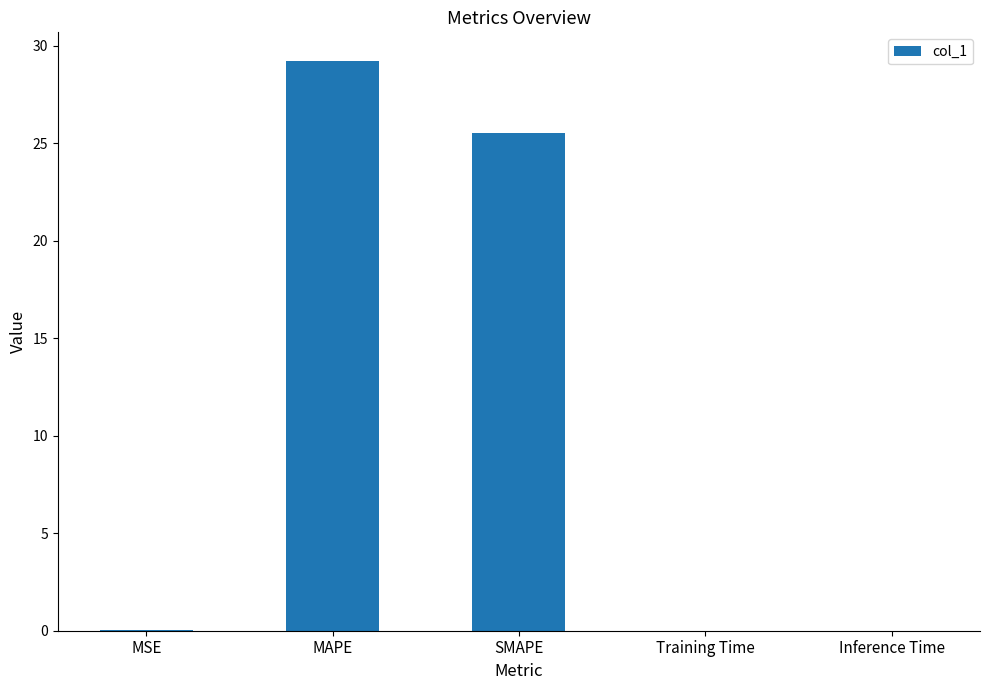

True or false: the data shows 50.0 at MAPE.

False